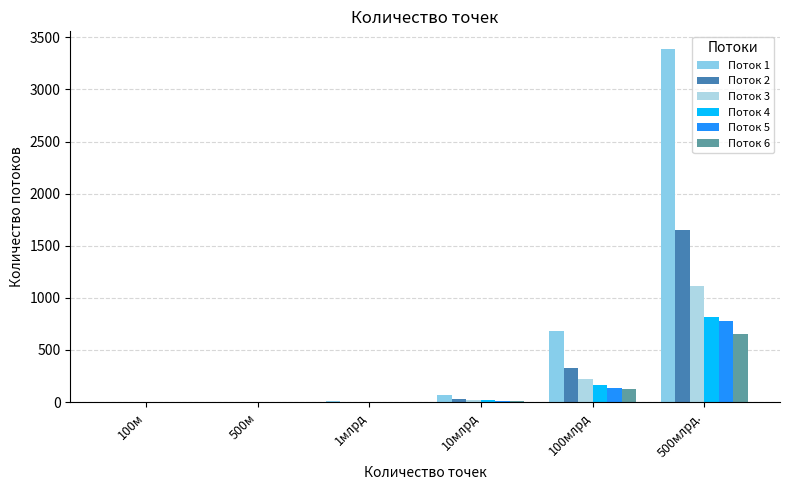

Is the value of Поток 5 at 500м greater than the value of Поток 3 at 100м?

No